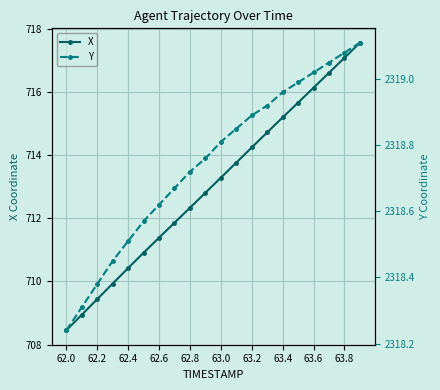

Where does the X series first go above 713?

63.0